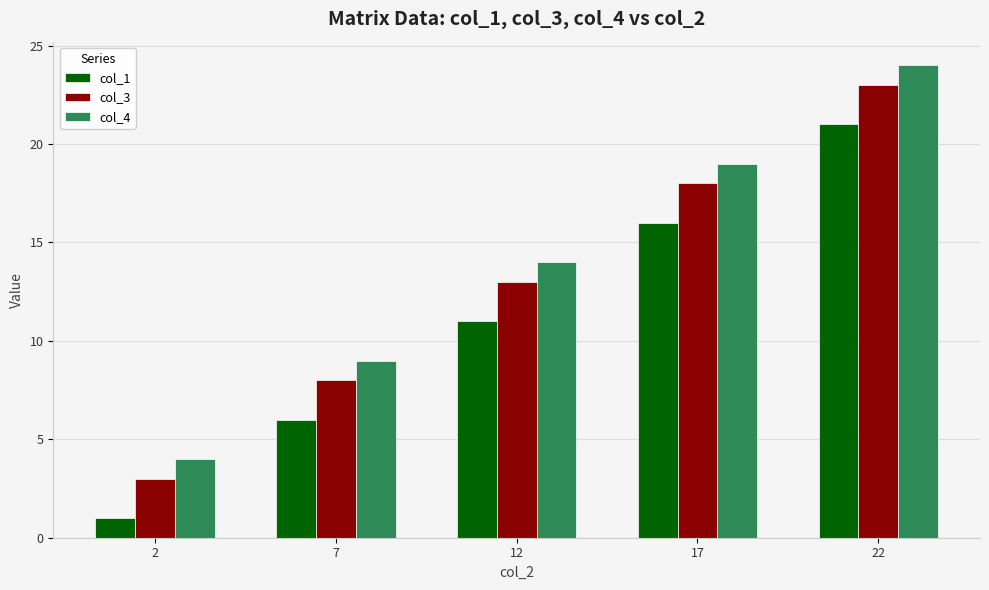

The value of col_3 at 22 is 23. True or false?

True